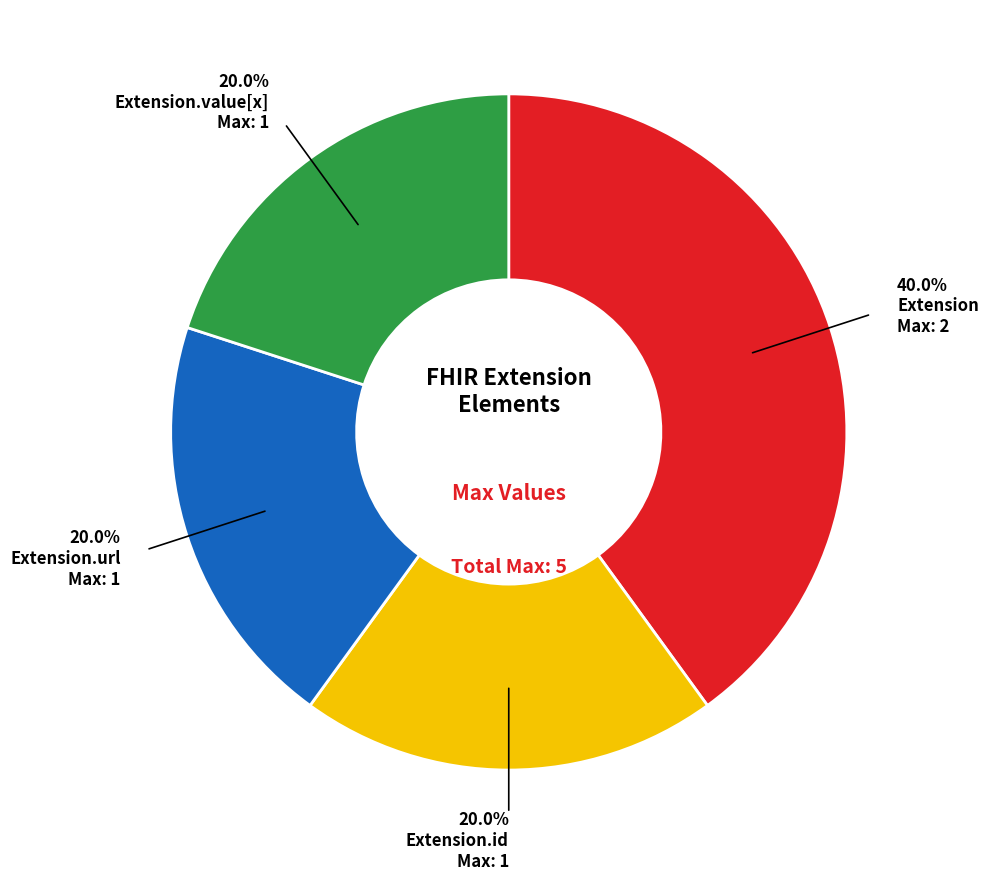

Combined, what portion of the pie is Extension.id and Extension.value[x]?

40.0%